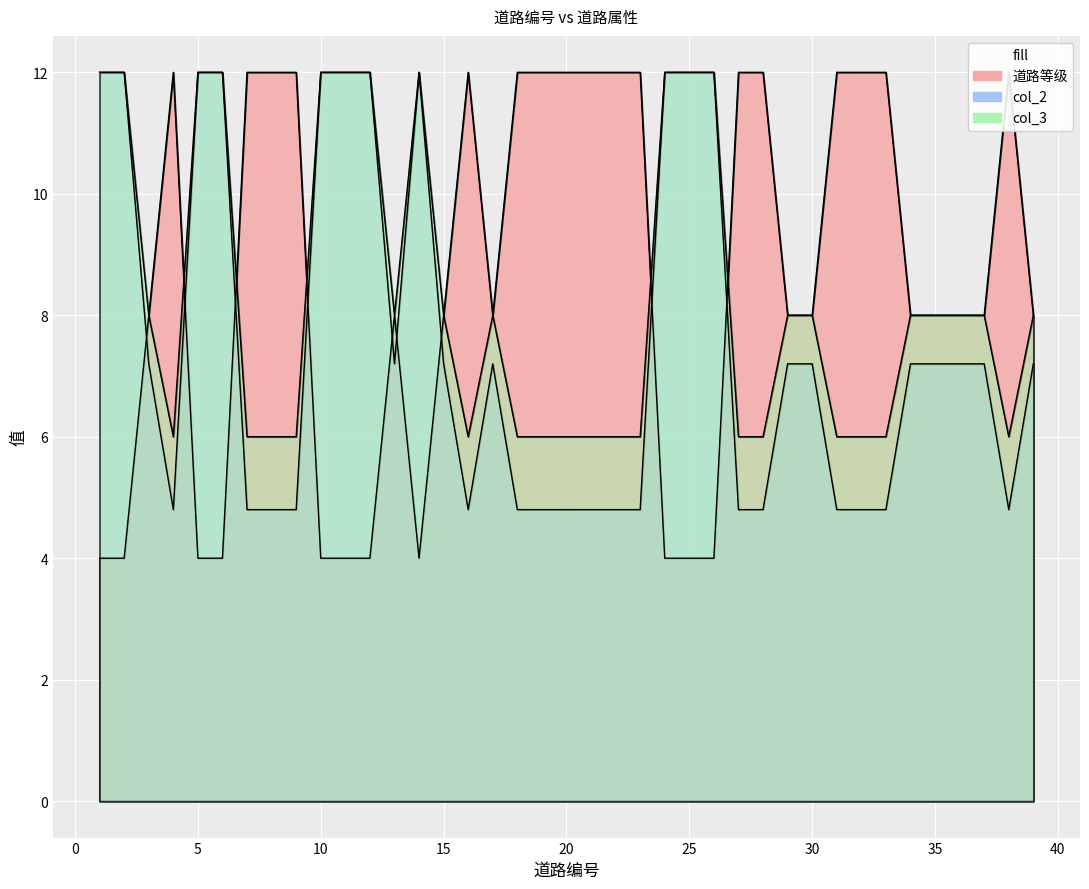

What is the difference between the second highest and minimum values in the col_3 series?

7.2